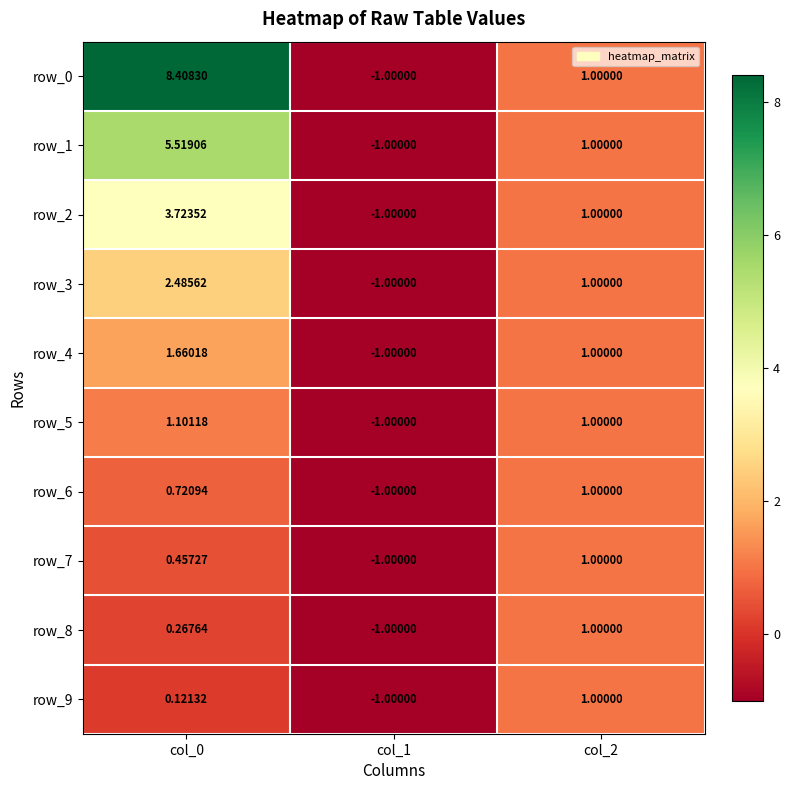

What is the greatest value displayed?

8.4